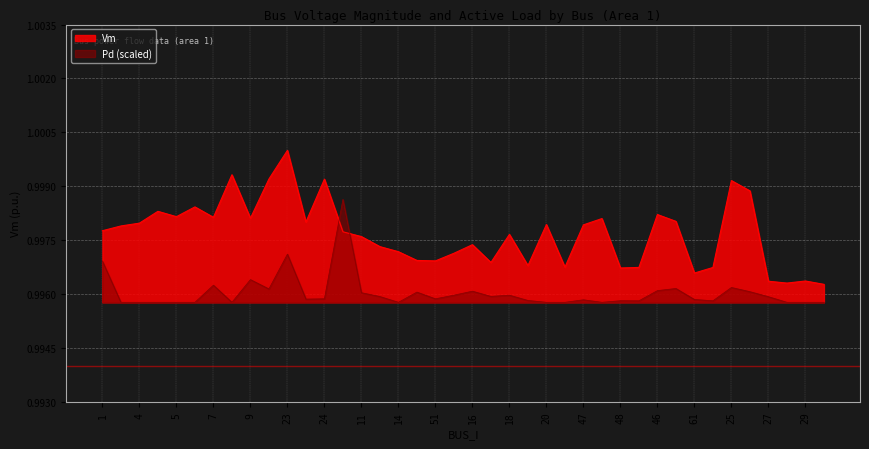

Reading right to left, transcribe all the data shown in this chart.

Vm: 30=1.0	29=1.0	28=1.0	27=1.0	26=1.0	25=1.0	60=1.0	61=1.0	44=1.0	46=1.0	49=1.0	48=1.0	45=1.0	47=1.0	21=1.0	20=1.0	19=1.0	18=1.0	17=1.0	16=1.0	15=1.0	51=1.0	50=1.0	14=1.0	13=1.0	11=1.0	10=1.0	24=1.0	12=1.0	23=1.0	22=1.0	9=1.0	8=1.0	7=1.0	6=1.0	5=1.0	3=1.0	4=1.0	2=1.0	1=1.0
Pd: 30=1.0	29=1.0	28=1.0	27=1.0	26=1.0	25=1.0	60=1.0	61=1.0	44=1.0	46=1.0	49=1.0	48=1.0	45=1.0	47=1.0	21=1.0	20=1.0	19=1.0	18=1.0	17=1.0	16=1.0	15=1.0	51=1.0	50=1.0	14=1.0	13=1.0	11=1.0	10=1.0	24=1.0	12=1.0	23=1.0	22=1.0	9=1.0	8=1.0	7=1.0	6=1.0	5=1.0	3=1.0	4=1.0	2=1.0	1=1.0